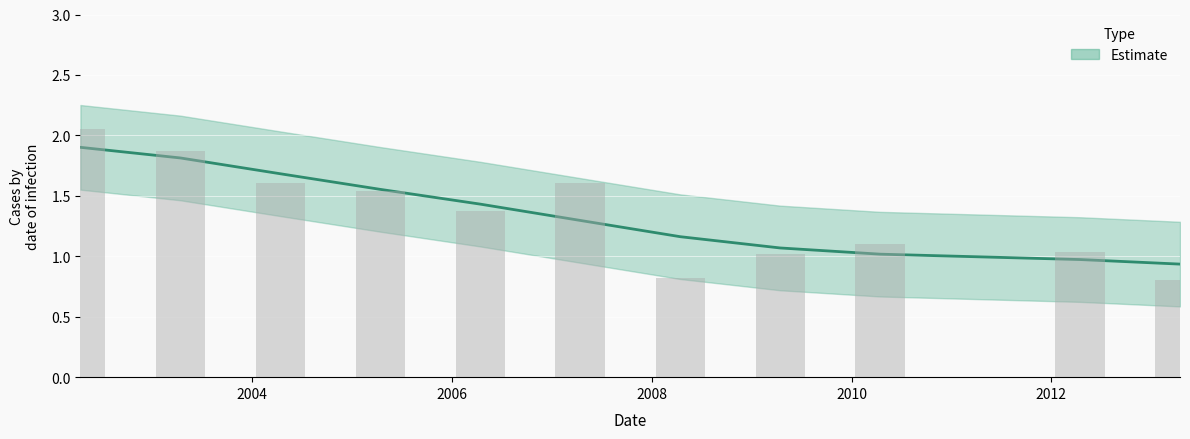

How many data points are above 1?

9